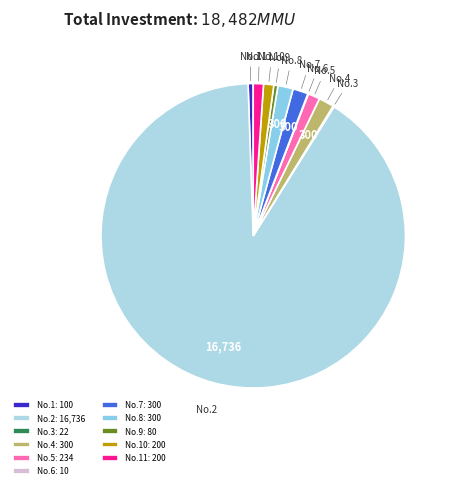

What is the ratio of the value at No.11 to the value at No.10?

1.0